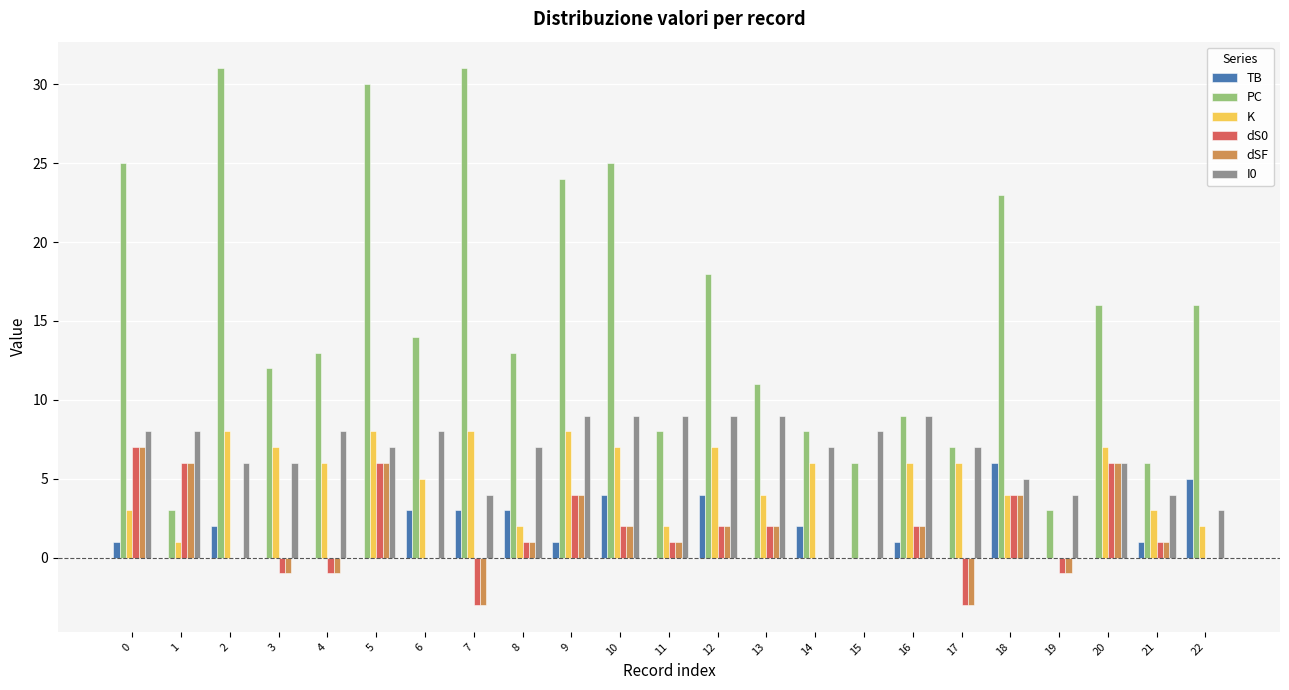

What value does the dS0 series have at 18, to the nearest 5?

5